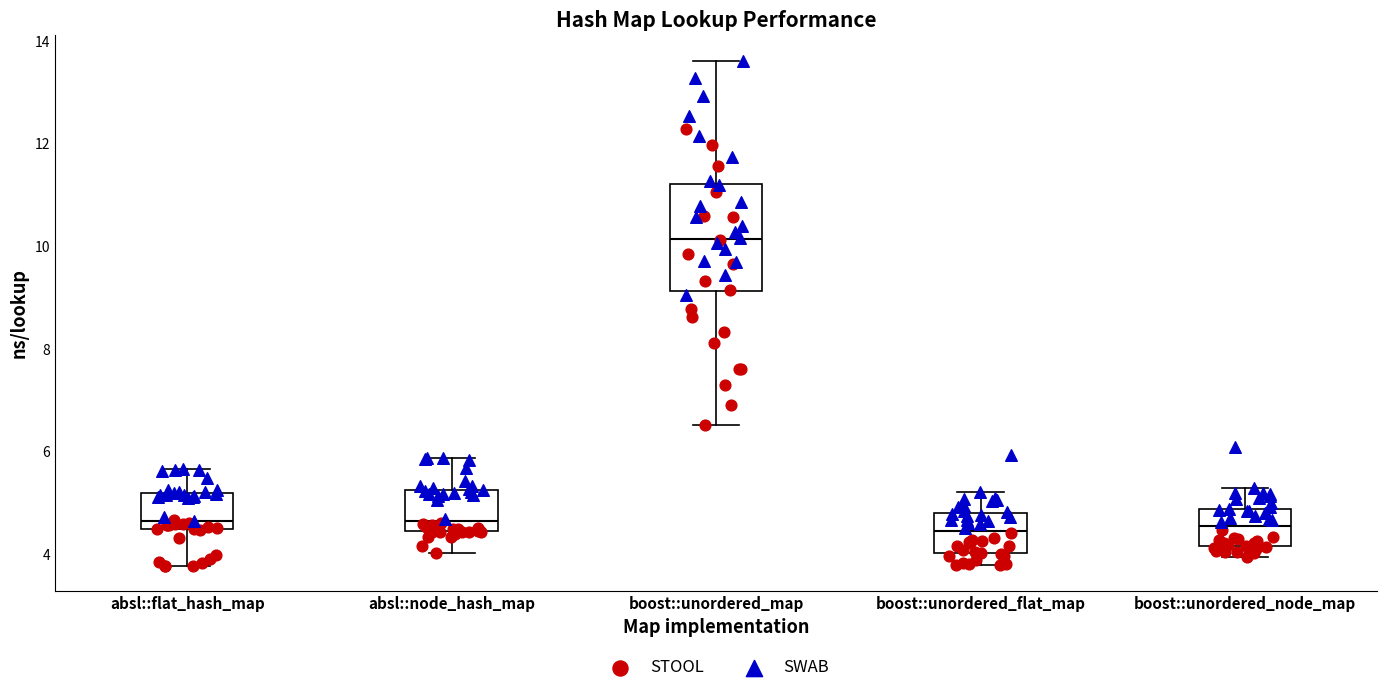

Reading left to right, transcribe this box plot: for each box, give where its median line is, the range the box spans, and where its two whiskers end, as read against the y-axis. The values are not printed on the chart, so give them approximately, as read against the axis.

absl::flat_hash_map: median 4.6, box 4.4 to 5.2, whiskers 3.8 to 5.6
absl::node_hash_map: median 4.6, box 4.4 to 5.2, whiskers 4.0 to 5.8
boost::unordered_map: median 10.2, box 9.2 to 11.2, whiskers 6.6 to 13.6
boost::unordered_flat_map: median 4.4, box 4.0 to 4.8, whiskers 3.8 to 5.2
boost::unordered_node_map: median 4.6, box 4.2 to 4.8, whiskers 4.0 to 5.2